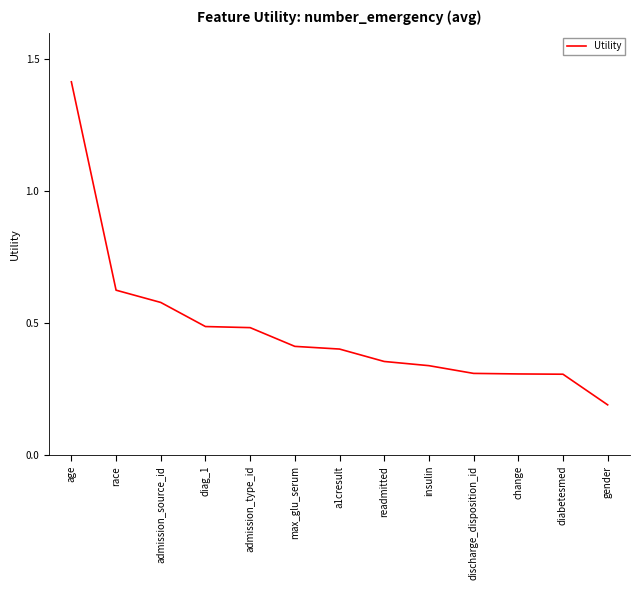

How many lines are shown in the chart?

1